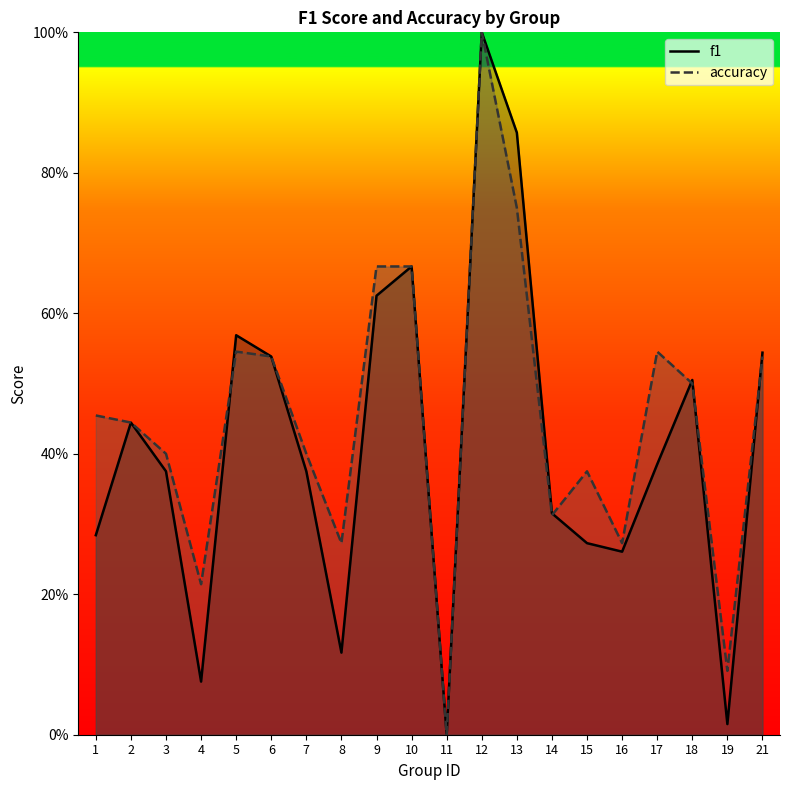

Reading left to right, list all the values displayed in this chart.

f1: 1=0.3	2=0.4	3=0.4	4=0.1	5=0.6	6=0.5	7=0.4	8=0.1	9=0.6	10=0.7	11=0.0	12=1.0	13=0.9	14=0.3	15=0.3	16=0.3	17=0.4	18=0.5	19=0.0	21=0.5
accuracy: 1=0.5	2=0.4	3=0.4	4=0.2	5=0.5	6=0.5	7=0.4	8=0.3	9=0.7	10=0.7	11=0.0	12=1.0	13=0.8	14=0.3	15=0.4	16=0.3	17=0.5	18=0.5	19=0.1	21=0.5